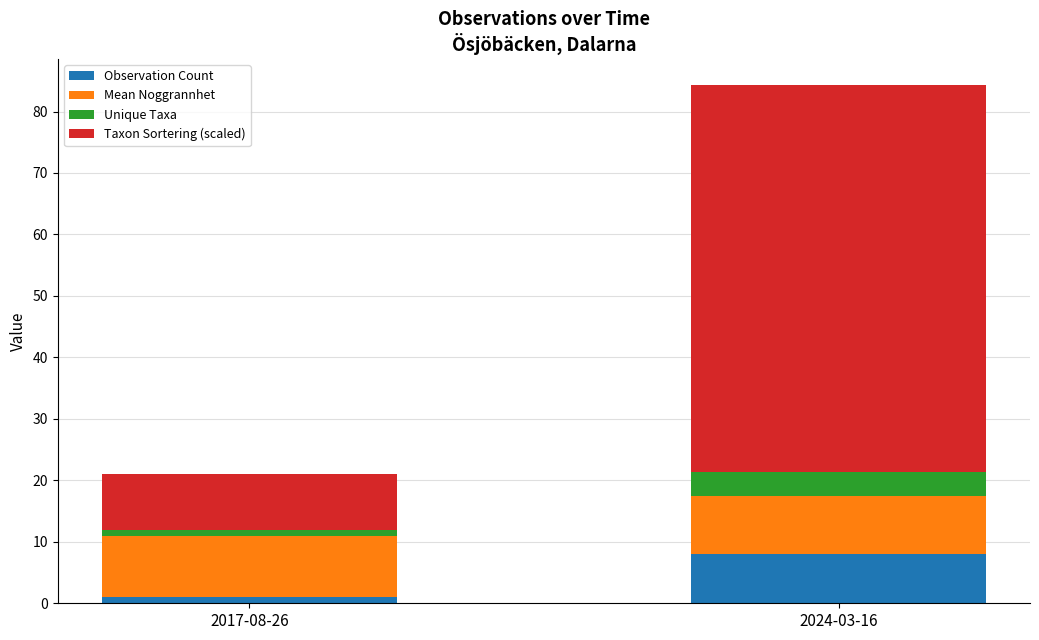

What is the highest value of the Observation Count series?

8.0